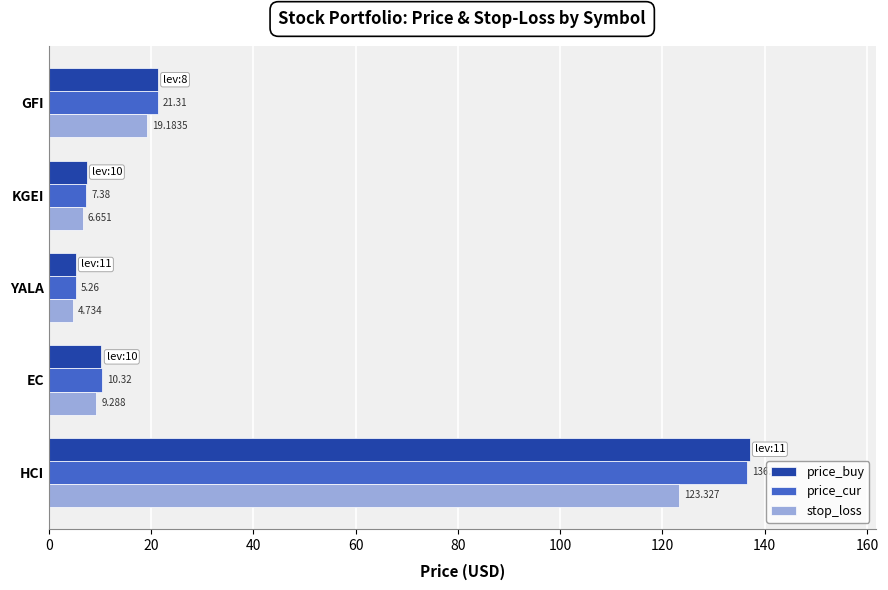

Which category has the highest value across all series?

HCI